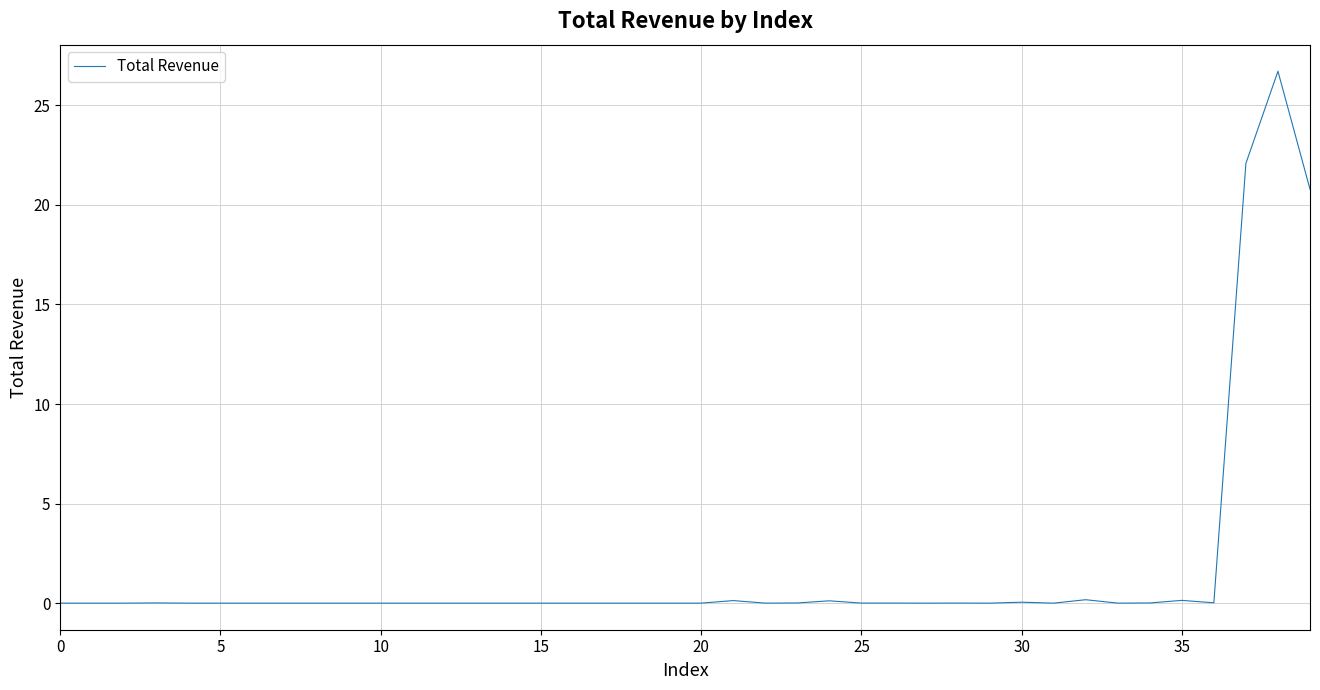

What is the maximum value shown in the chart?

26.7